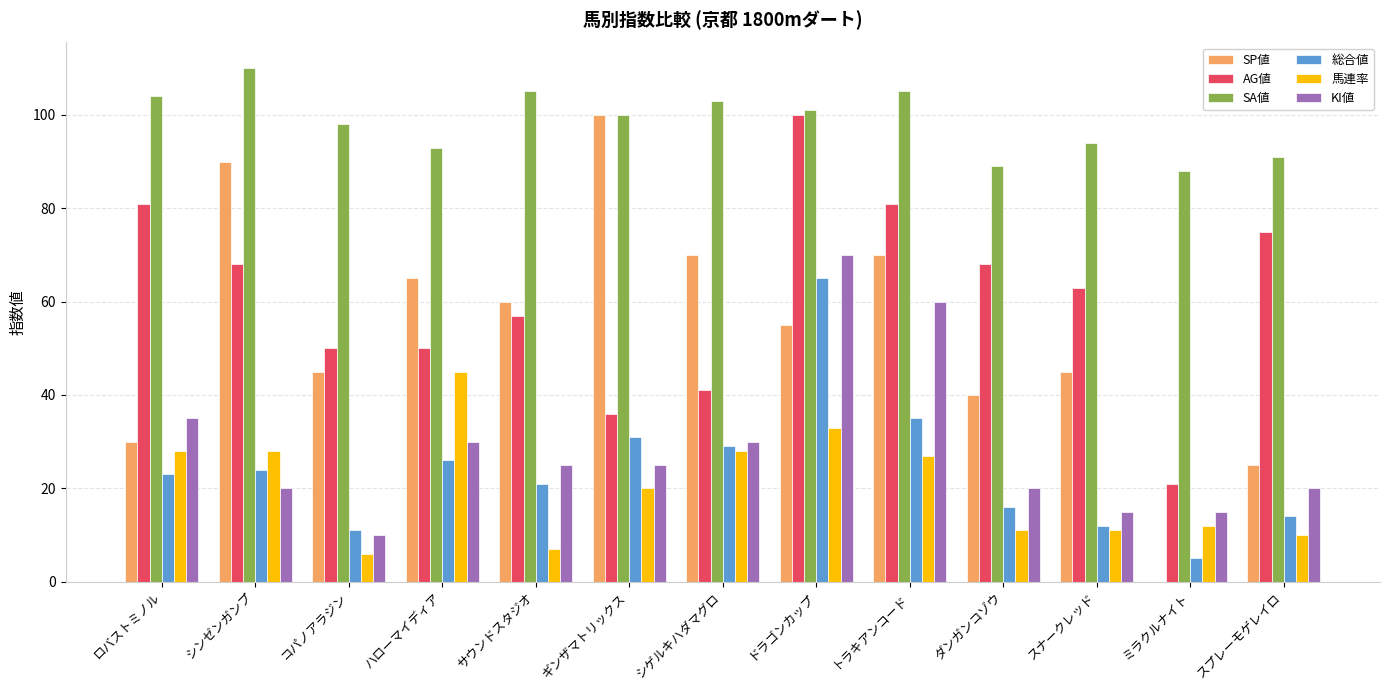

How many data points does each series have?

13